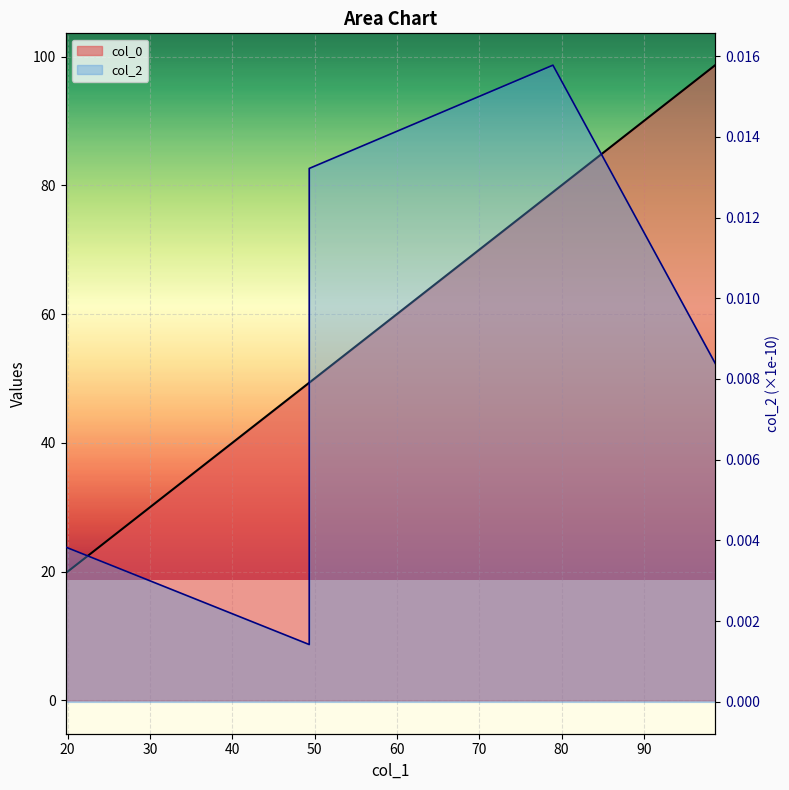

Which label corresponds to the smallest value in the chart?

20